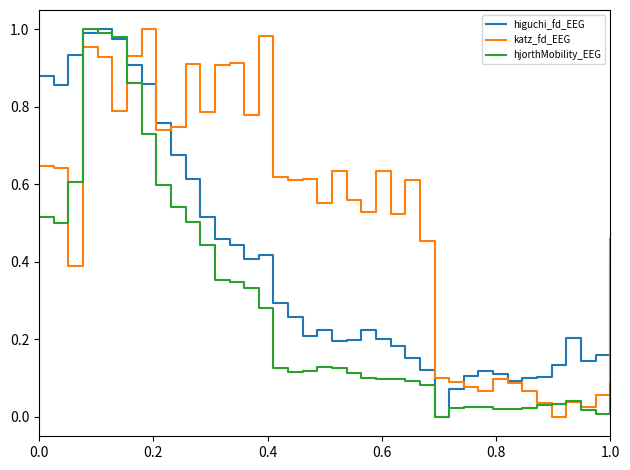

Which series has the largest total across all categories?

katz_fd_EEG